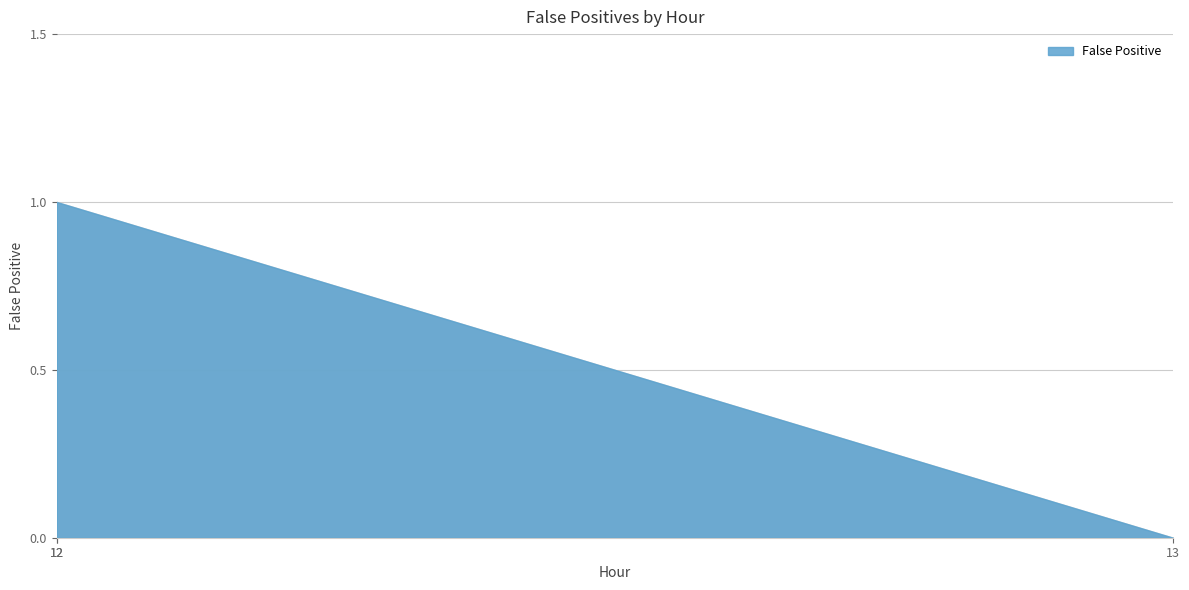

What is the difference between the maximum and minimum values?

1